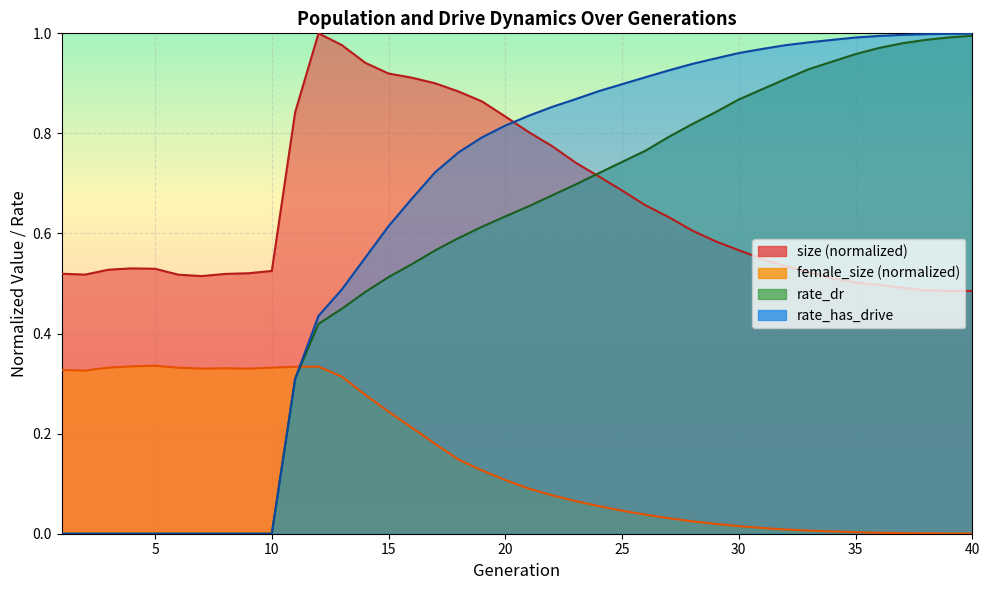

What is the approximate value of rate_dr at 29?

0.8